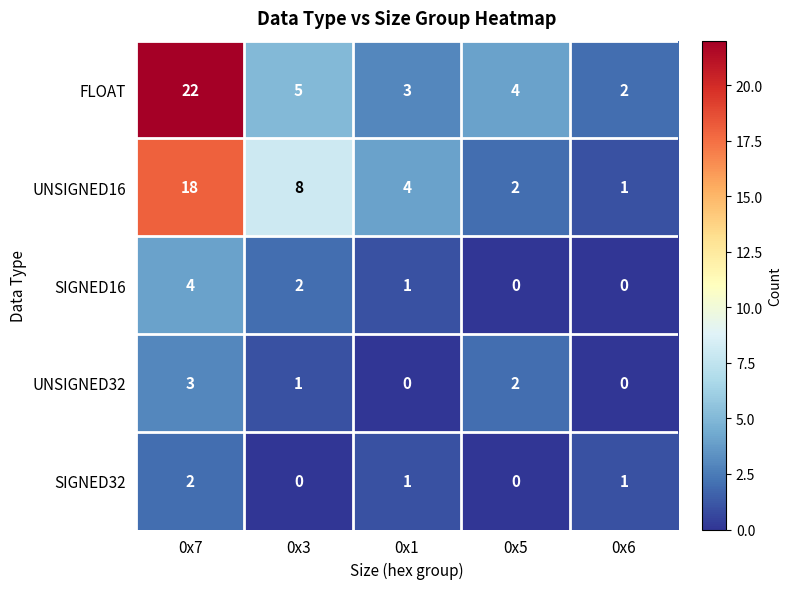

What is the spread (max minus min) of values at 0x1?

4